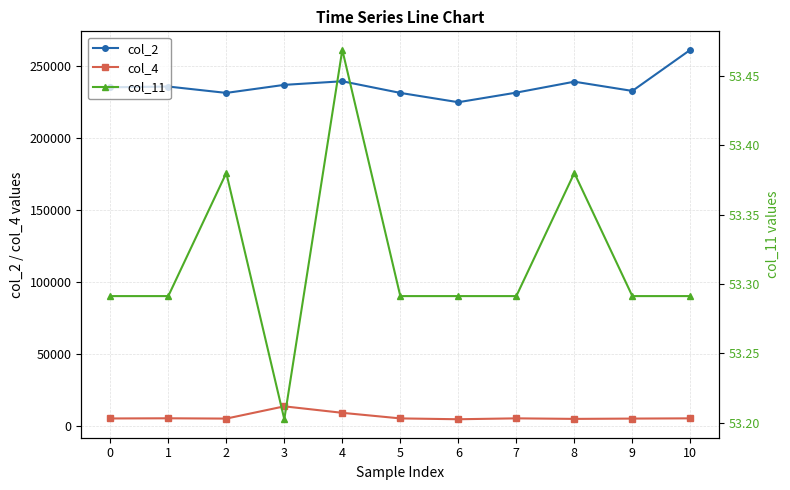

List the labels in order of col_2 value, smallest first.

6, 2, 5, 7, 9, 0, 1, 3, 8, 4, 10